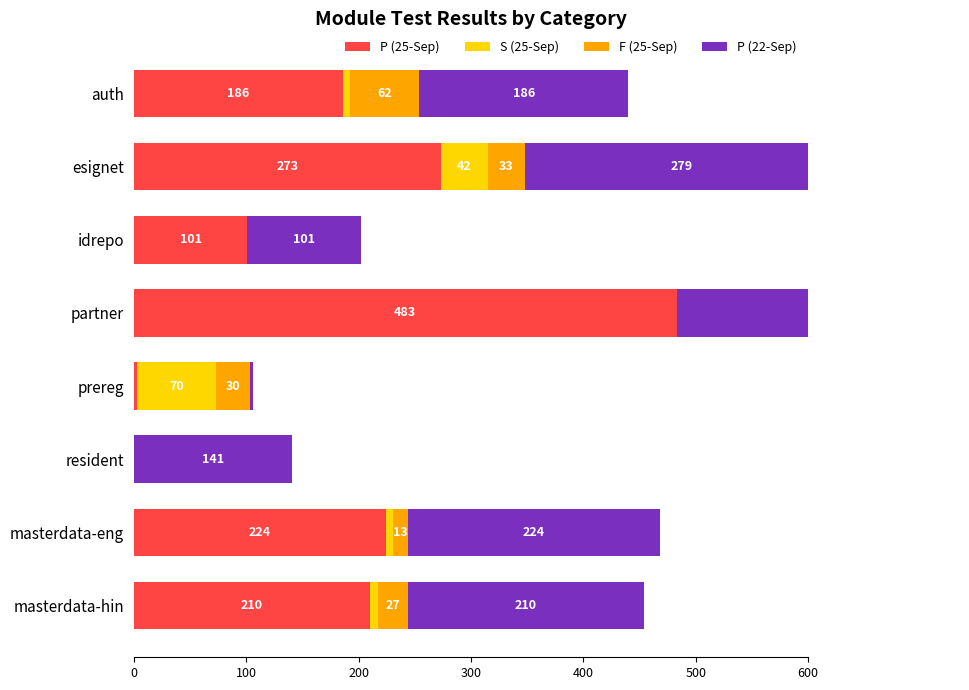

Reading left to right, what are all the values shown in this chart?

P (25-Sep): 186	273	101	483	3	0	224	210
S (25-Sep): 6	42	0	0	70	0	7	7
F (25-Sep): 62	33	0	0	30	0	13	27
P (22-Sep): 186	279	101	483	3	141	224	210